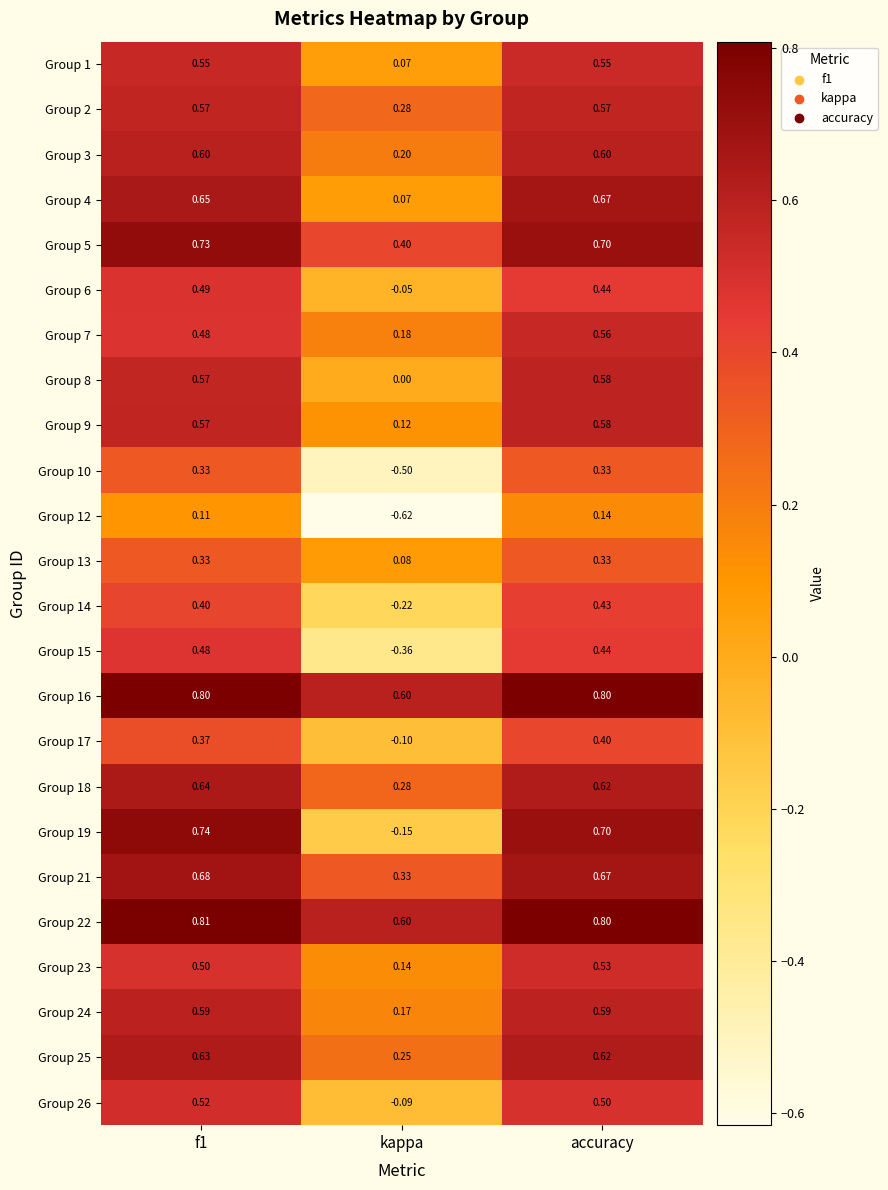

Which category has the lowest value in the Group 18 series?

kappa